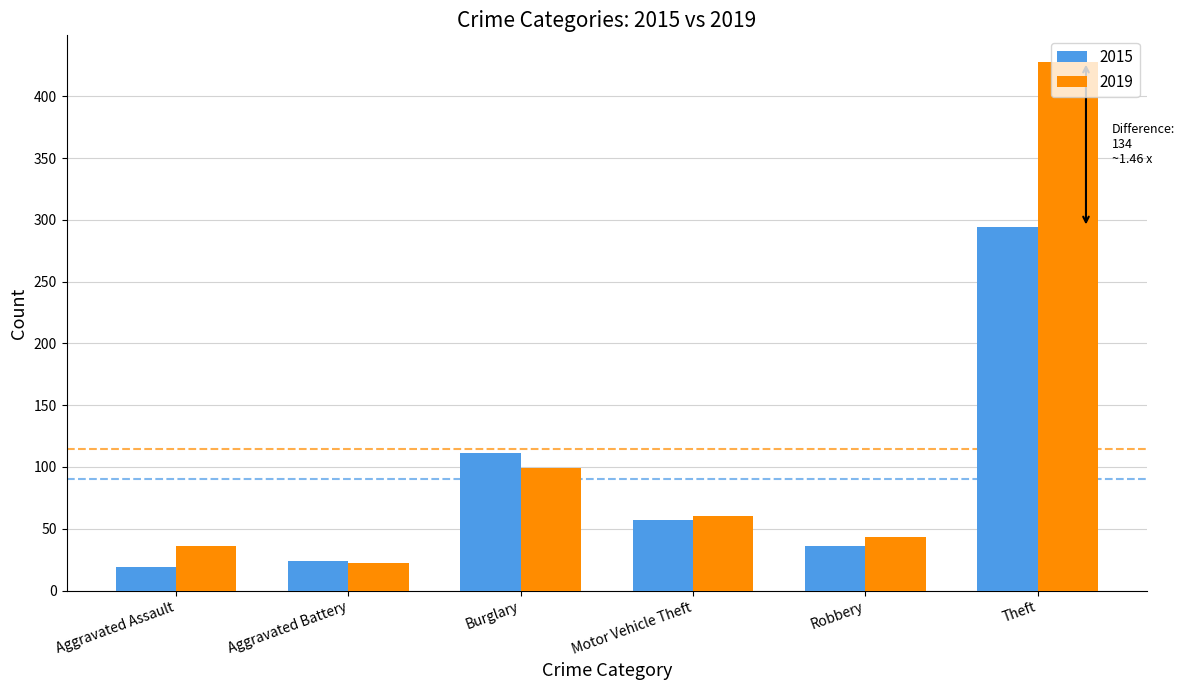

Is the value of 2019 at Motor Vehicle Theft greater than the value of 2015 at Aggravated Assault?

Yes